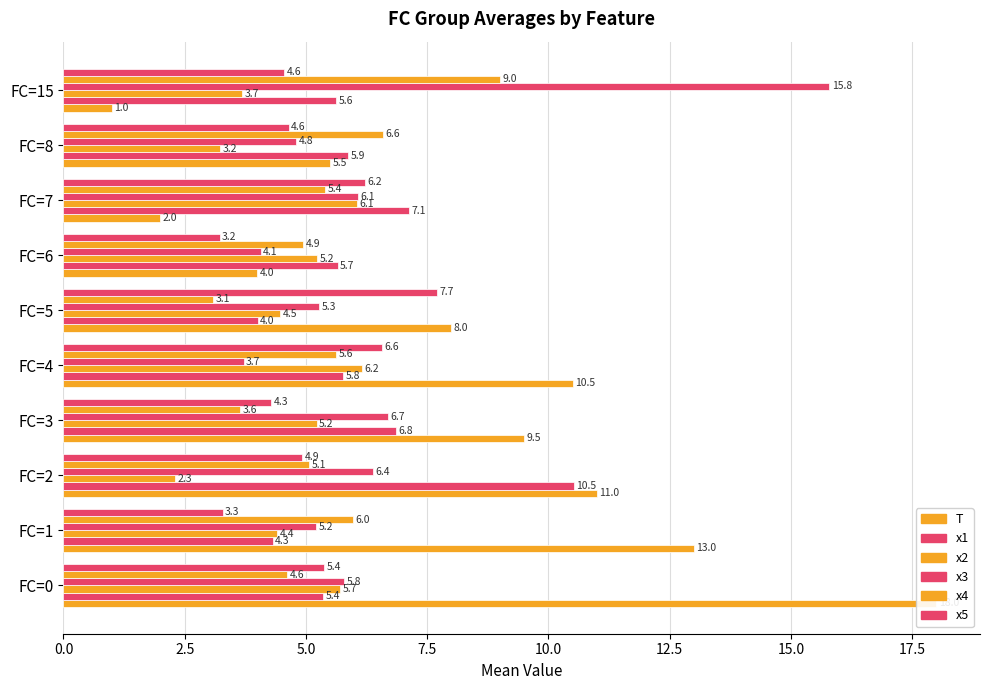

What is the value of the x2 bar at the 8th from the left?

6.1